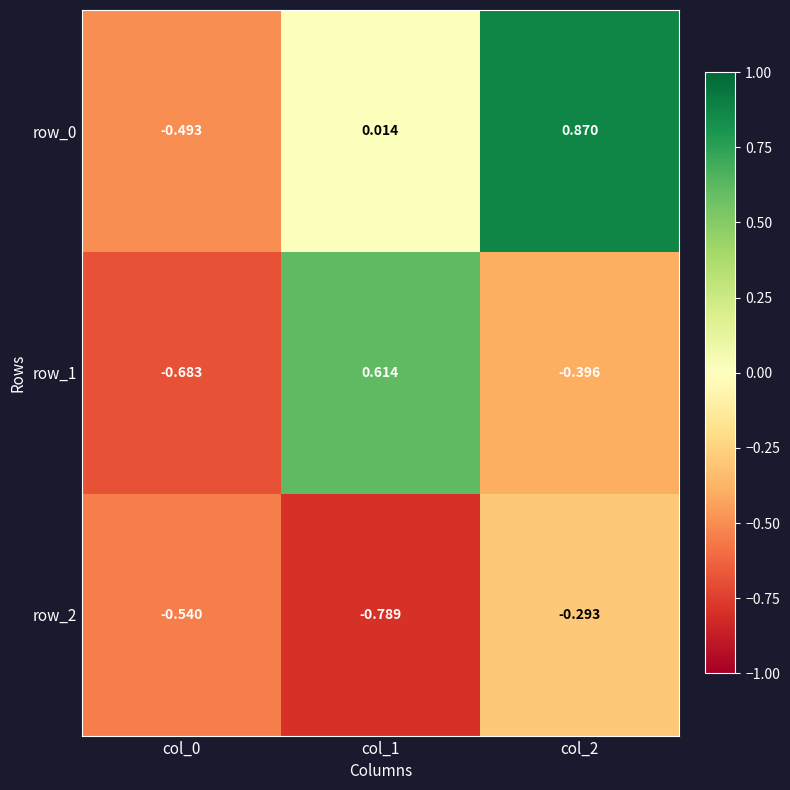

What is the difference between the maximum and minimum values in the row_0 series?

1.4